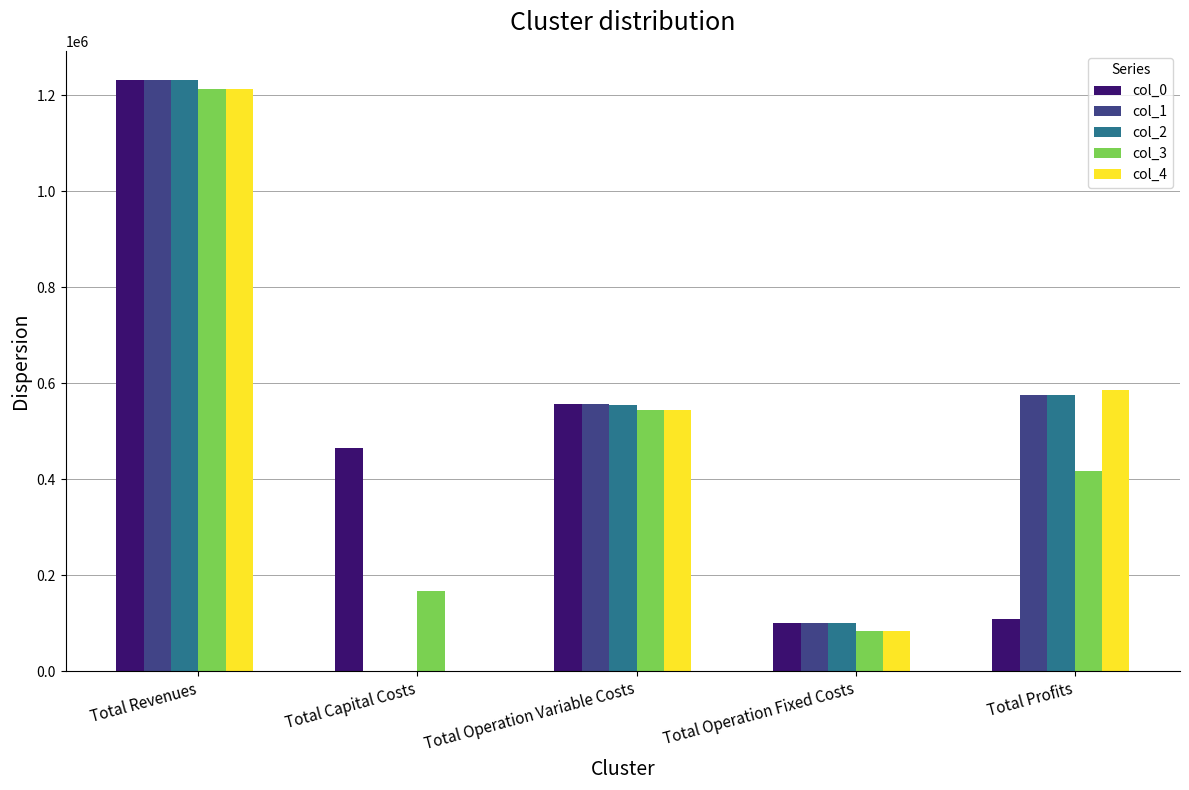

At which label does col_0 reach its peak?

Total Revenues